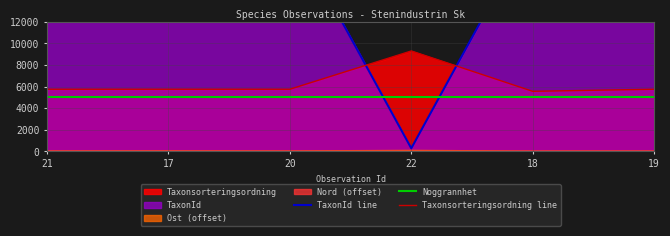

Rank the categories by Noggrannhet value from highest to lowest.

21, 17, 20, 22, 18, 19